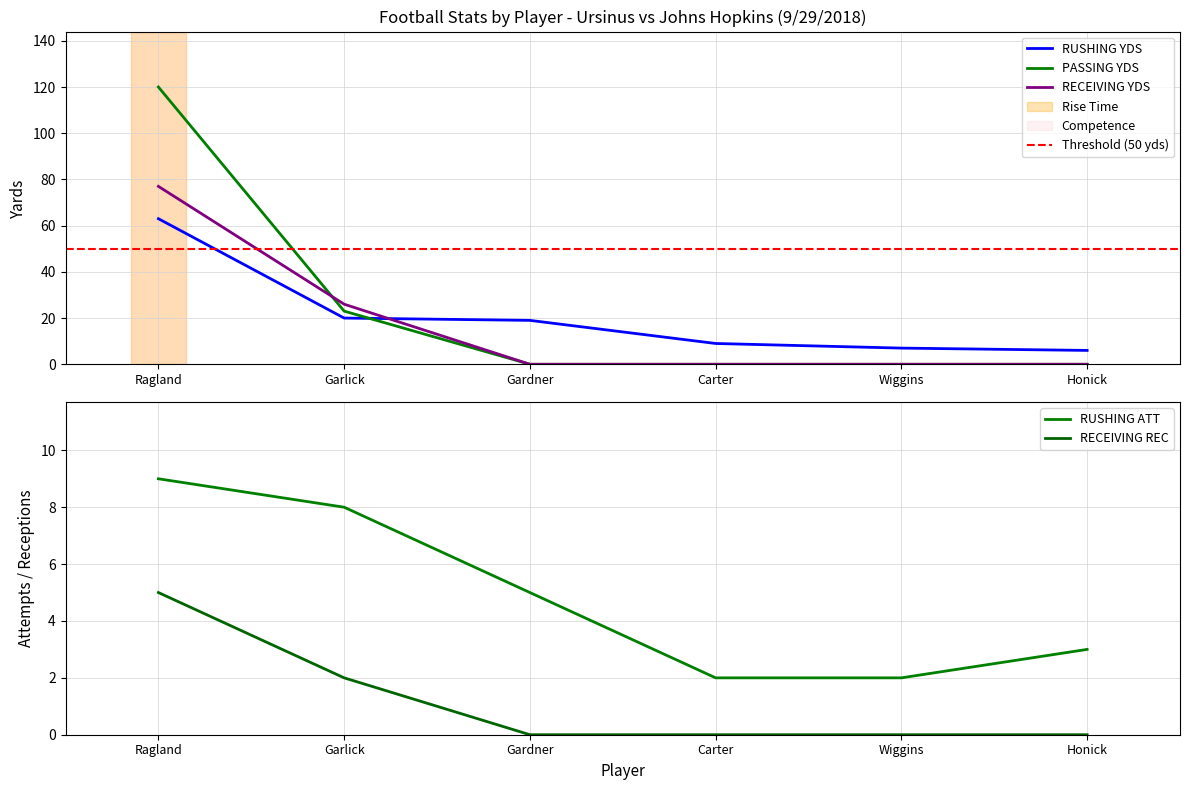

What is the label of the 1st point from the left?

Ragland